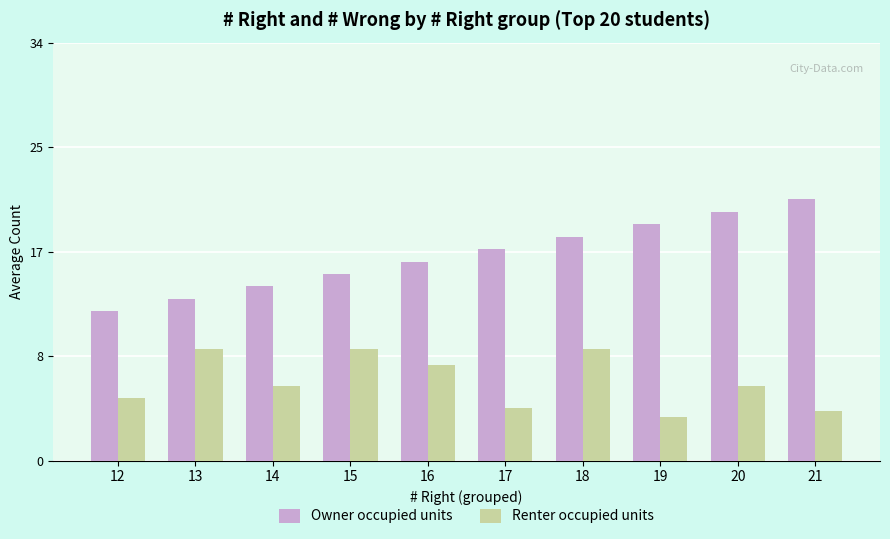

What is the value of the Owner occupied units bar at the 5th from the left?

16.0